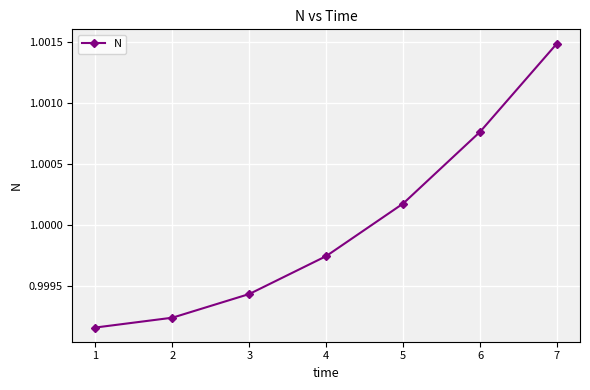

Which label corresponds to the largest value in the chart?

7